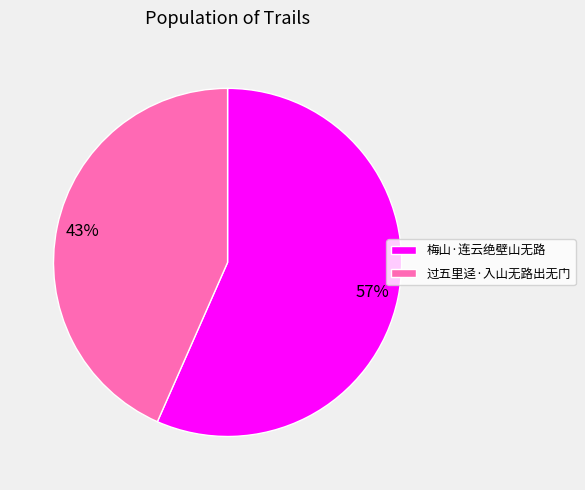

Which slice is the smallest?

过五里迳·入山无路出无门